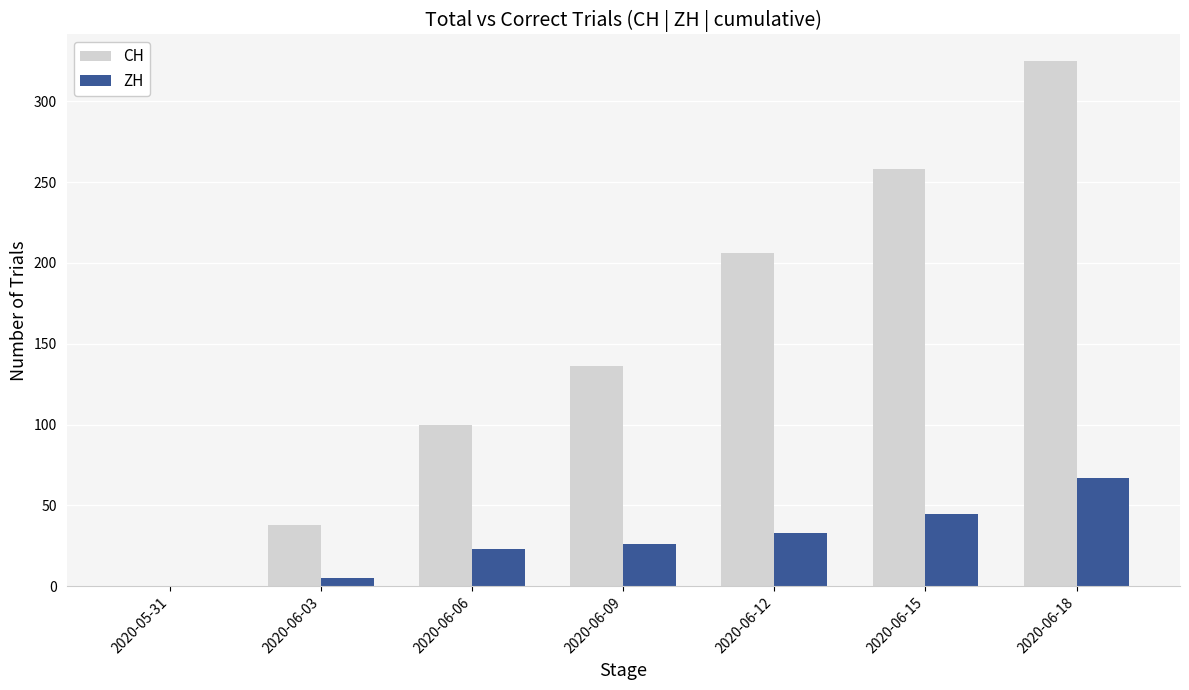

What is the sum of the CH values at 2020-06-06 and 2020-06-15?

358